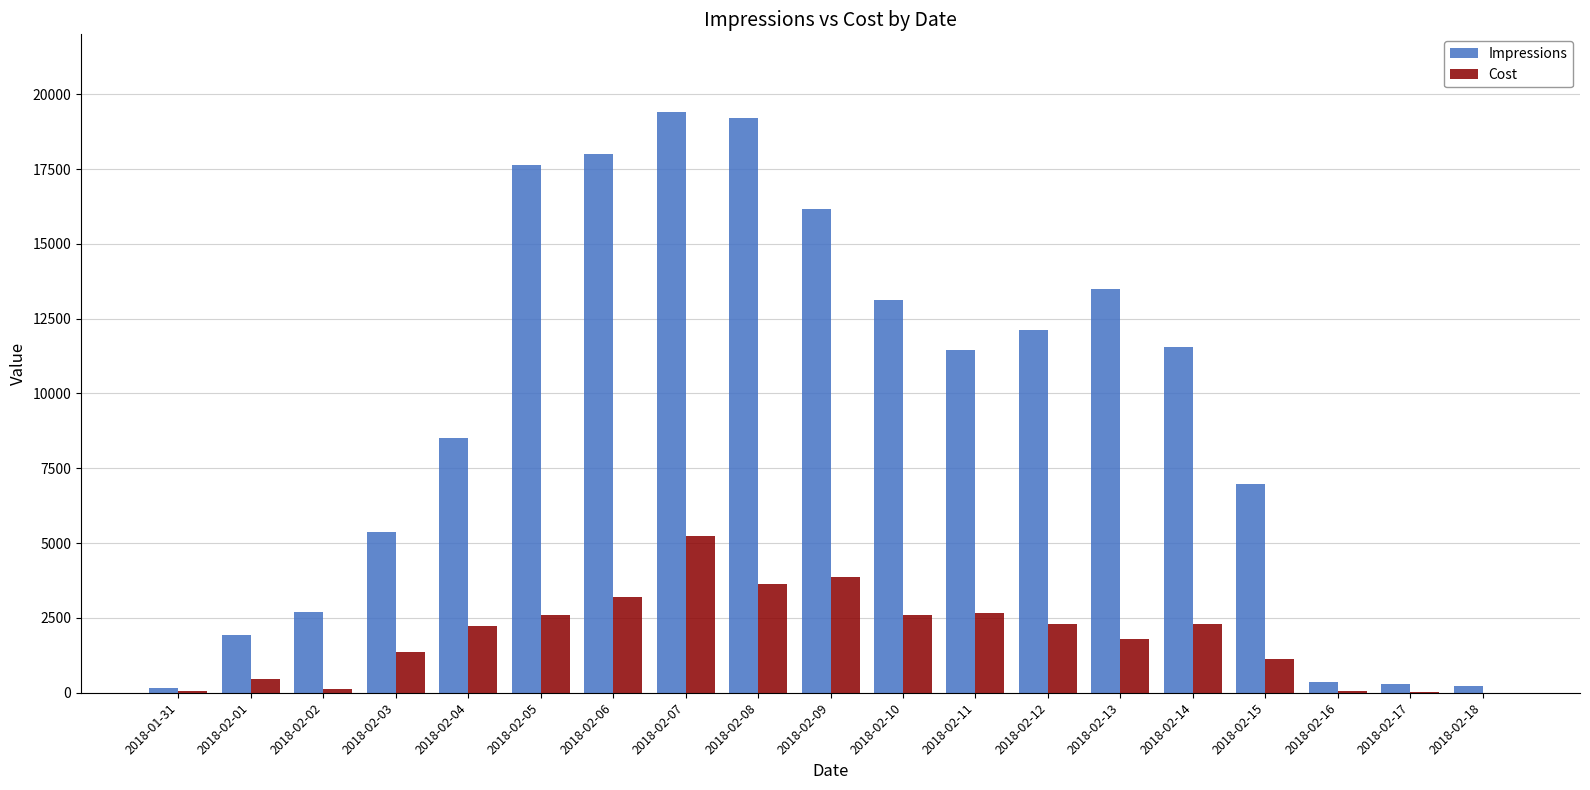

Read the Impressions value at 2018-02-01.

1917.0